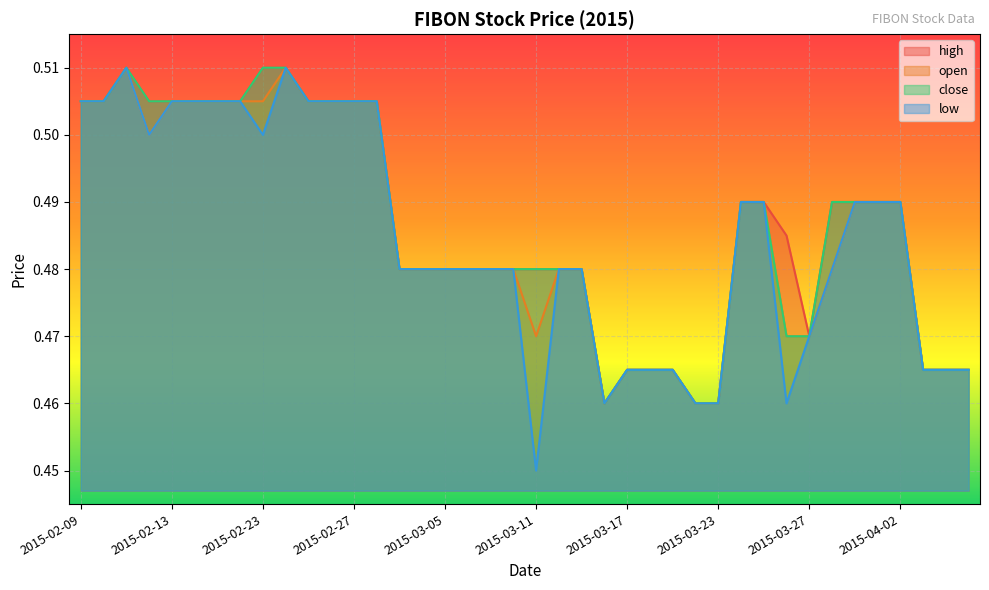

Rank the series at 2015-04-06 from highest to lowest value.

high, open, close, low